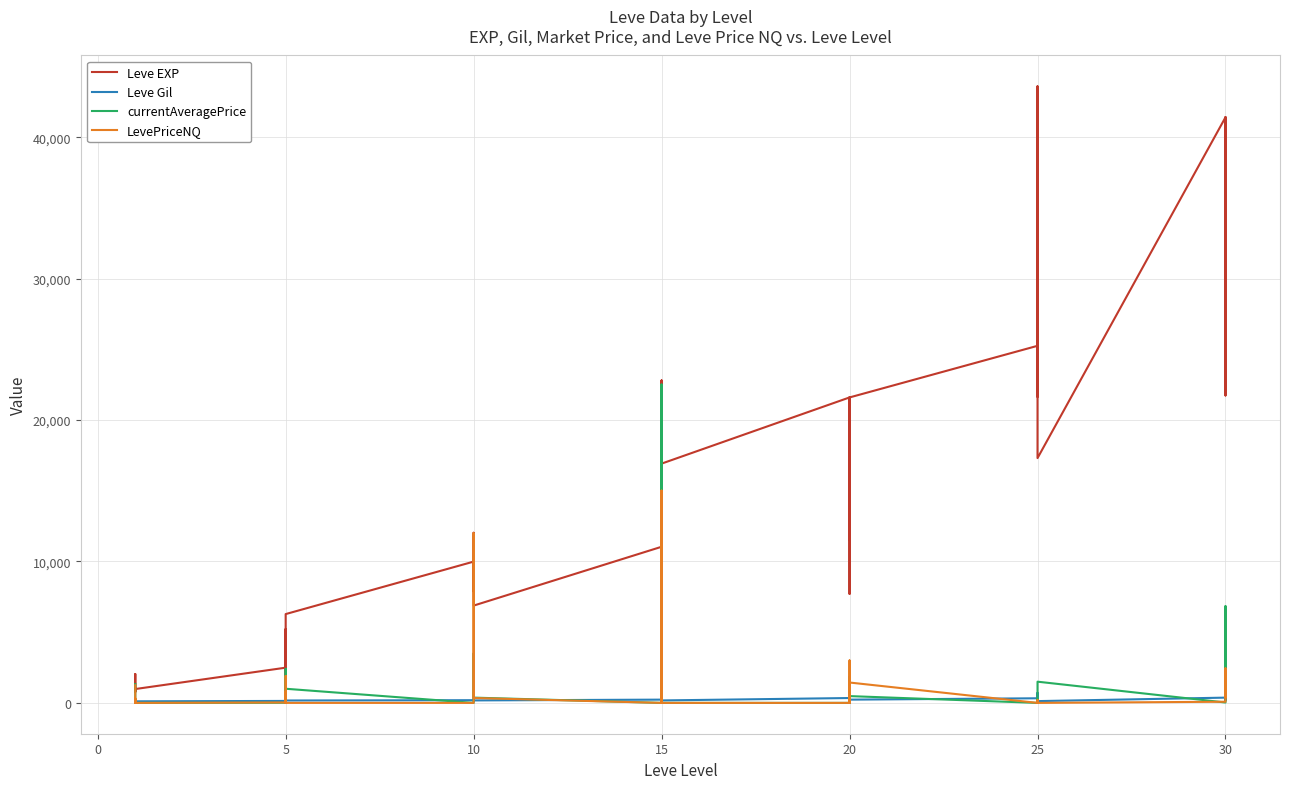

How many values in the currentAveragePrice series are below 271?

20